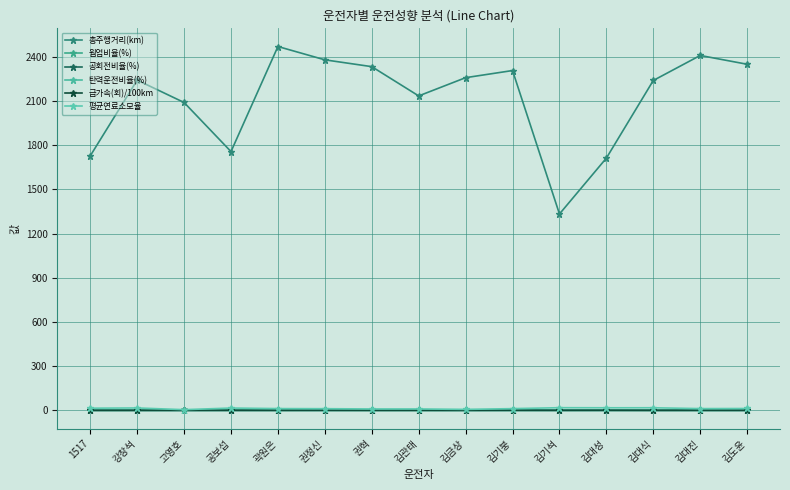

What is the label of the 10th point from the right?

권정신